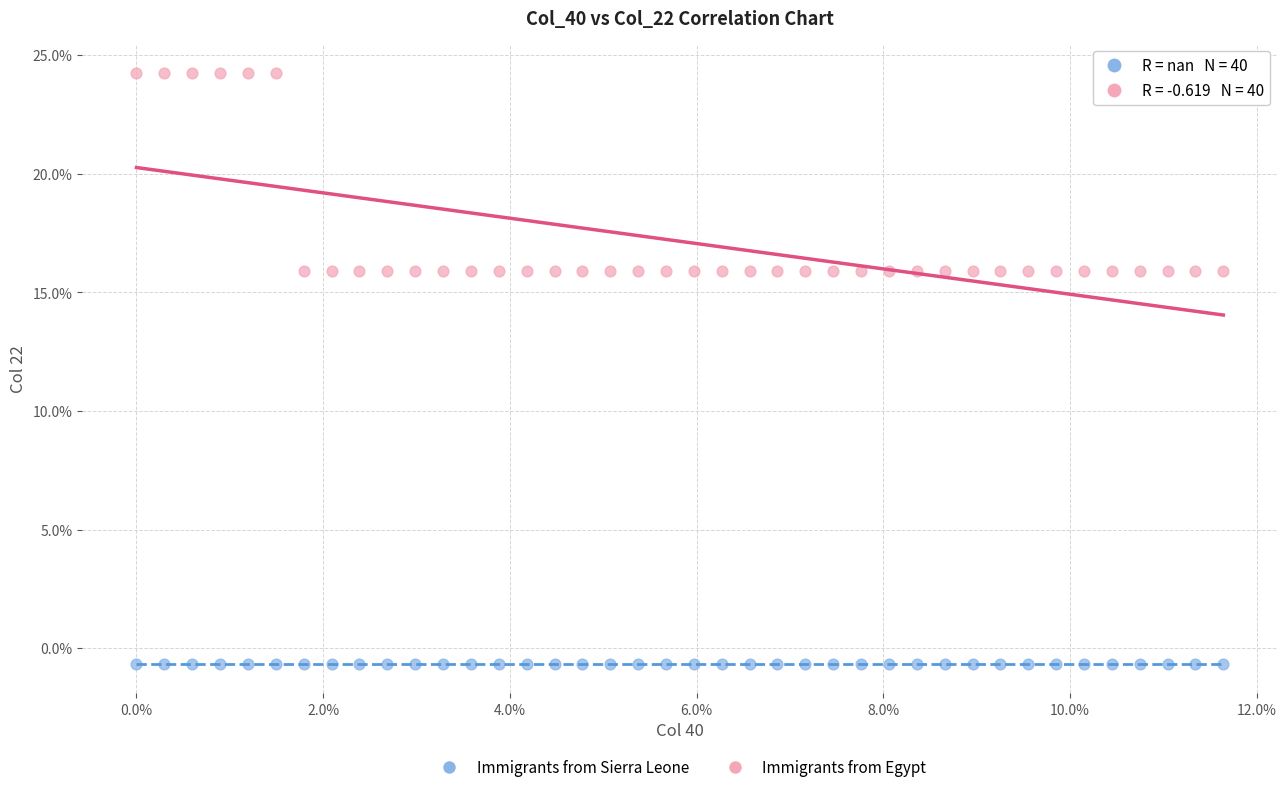

Which series contains the highest Y value?

Immigrants from Egypt